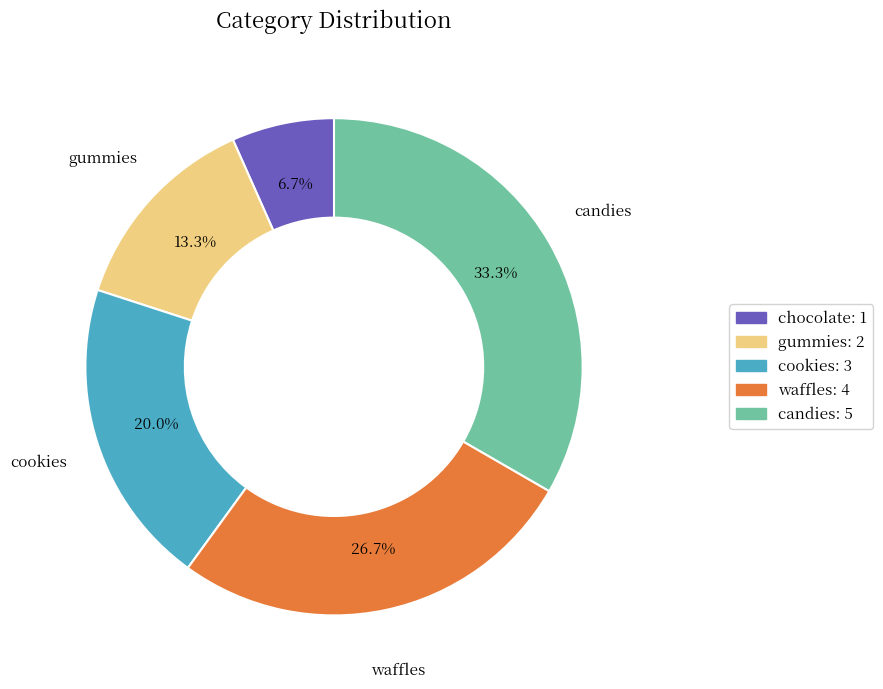

Does any single category account for the majority?

No